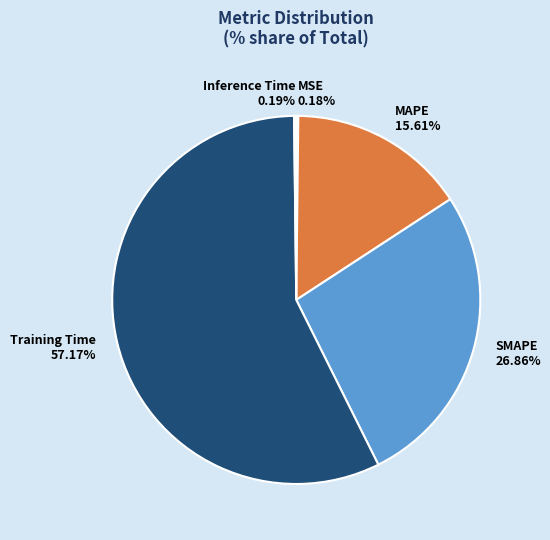

Which slice represents more than half of the pie?

Training Time